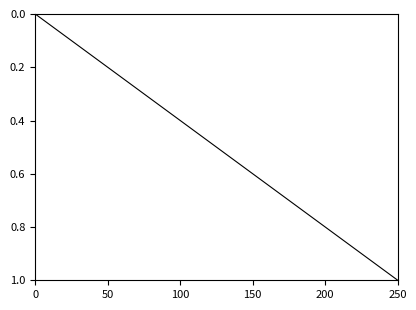

Reading right to left, list all the values displayed in this chart.

1.0	0.5	0.0